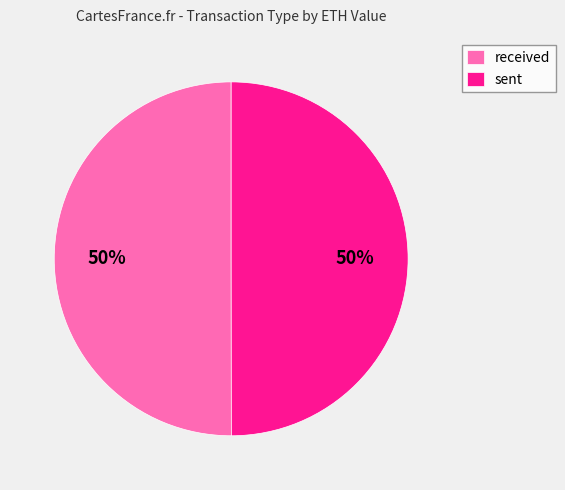

Count the number of slices in the pie.

2